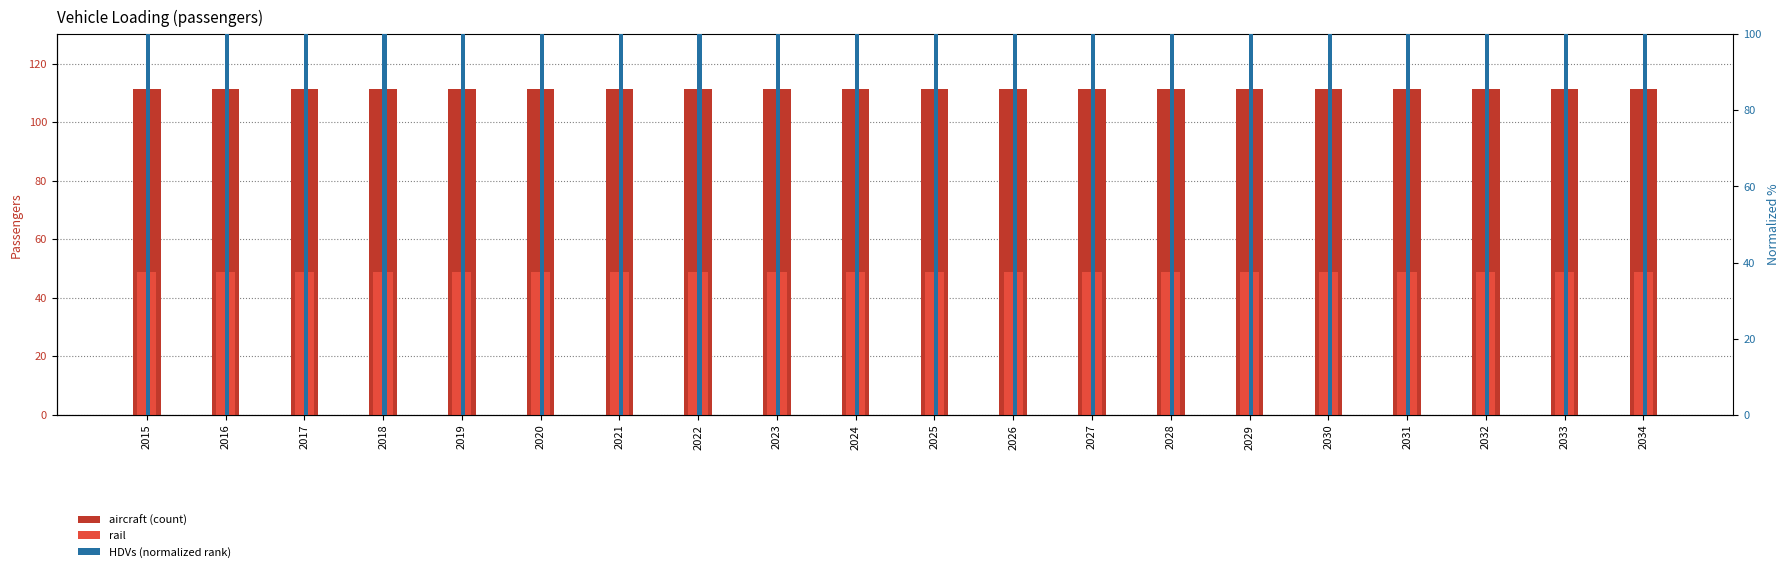

At 2023, list the series in order from largest to smallest.

aircraft, HDVs (normalized), rail